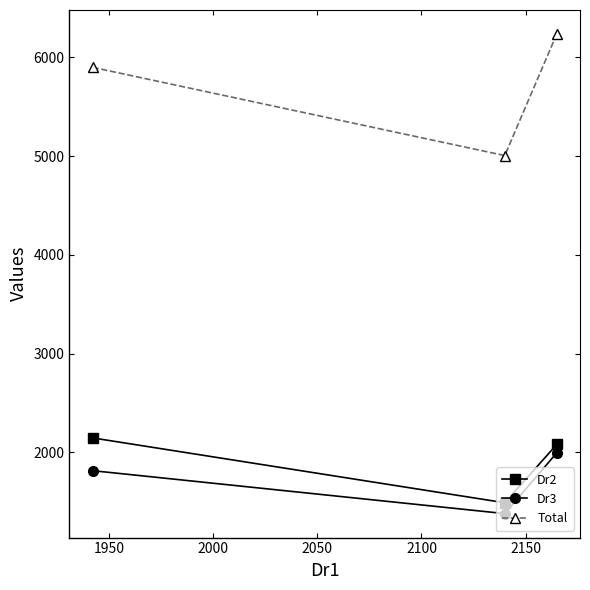

At how many categories does at least one series exceed 4278?

3